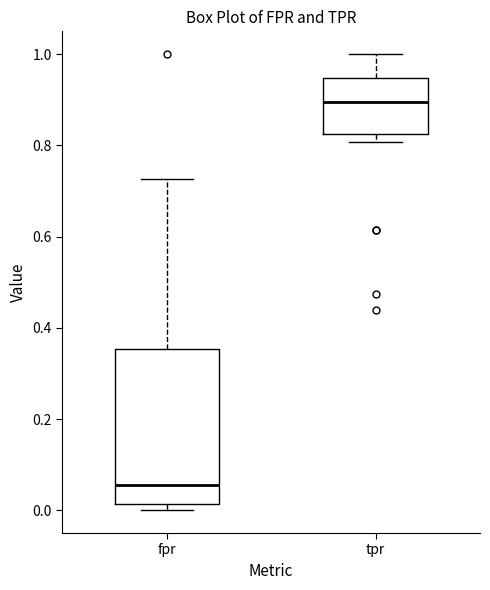

Reading left to right, transcribe this box plot: for each box, give where its median line is, the range the box spans, and where its two whiskers end, as read against the y-axis. The values are not printed on the chart, so give them approximately, as read against the axis.

fpr: median 0.06, box 0.02 to 0.36, whiskers 0.00 to 0.72
tpr: median 0.90, box 0.82 to 0.94, whiskers 0.80 to 1.00